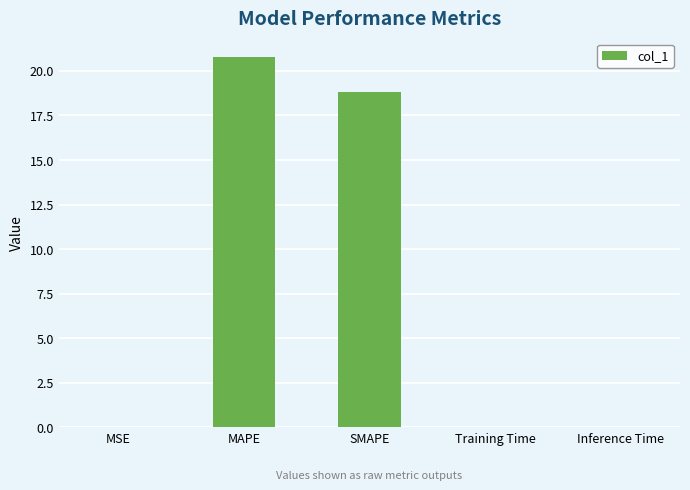

Which has a higher value, Training Time or MAPE?

MAPE